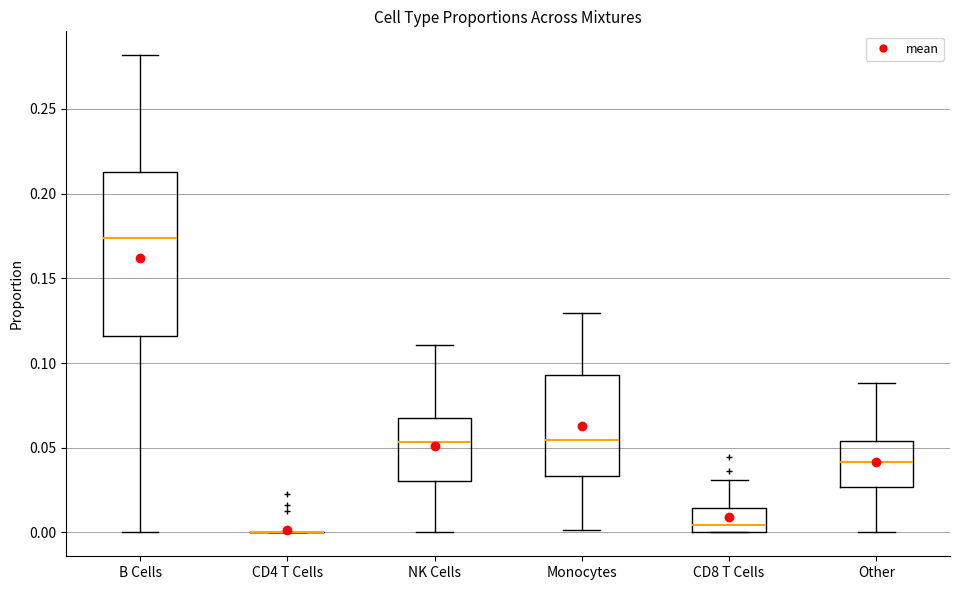

Which box is the tallest, from its lower edge to its upper edge?

B Cells